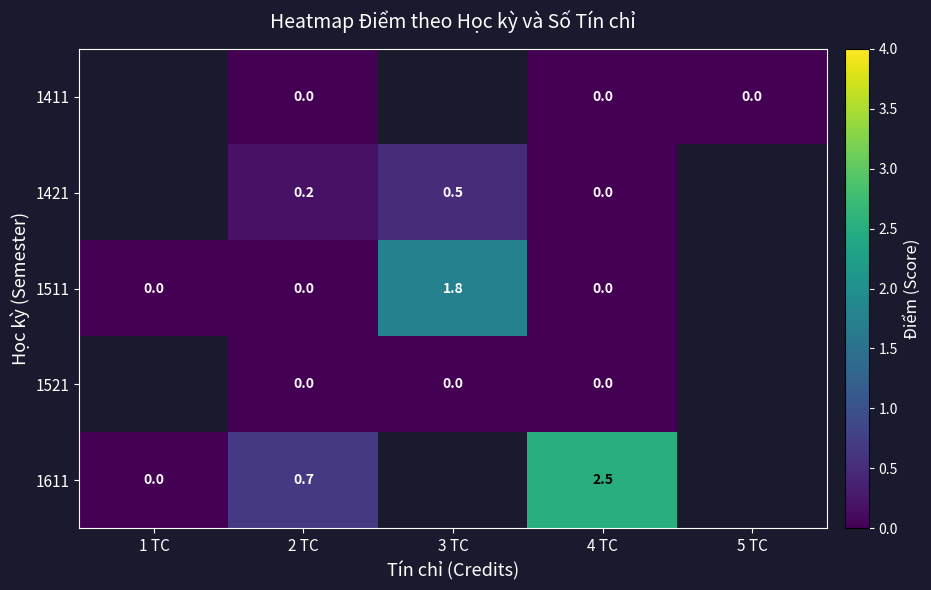

Is the value of 1511 at 1 TC greater than the value of 1421 at 2 TC?

No